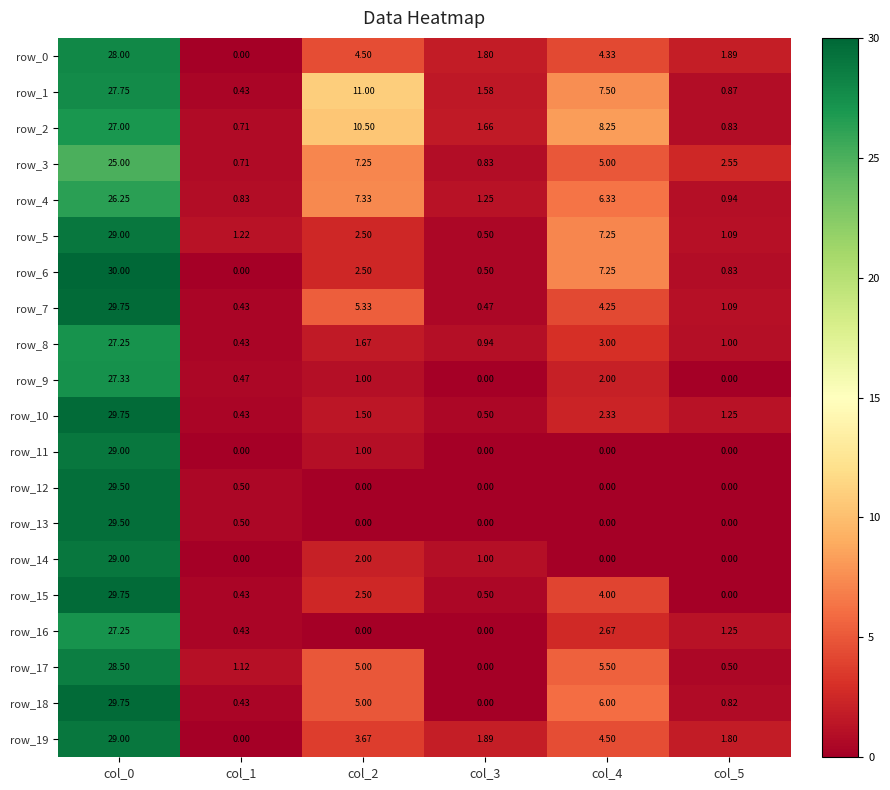

Is the value of row_19 at col_2 greater than the value of row_1 at col_0?

No